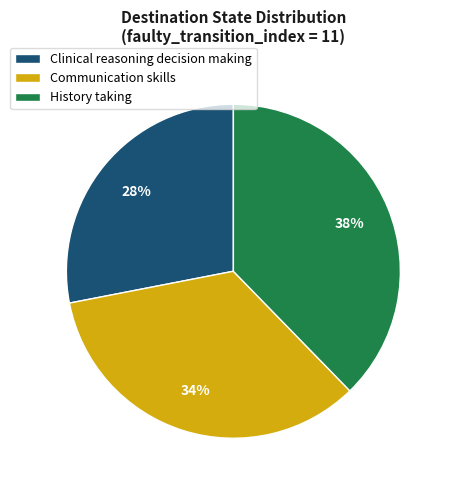

Rank the categories by value from lowest to highest.

Clinical reasoning decision making, Communication skills, History taking